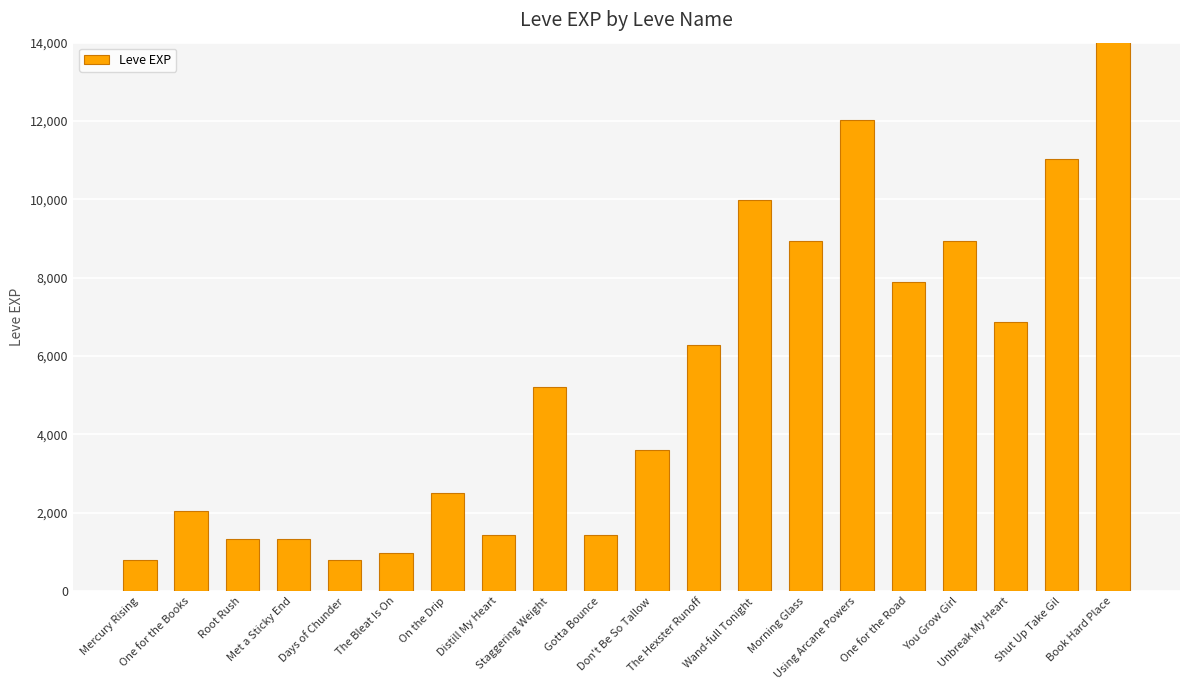

Reading left to right, transcribe all the data shown in this chart.

Mercury Rising=800	One for the Books=2040	Root Rush=1330	Met a Sticky End=1330	Days of Chunder=800	The Bleat Is On=980	On the Drip=2490	Distill My Heart=1420	Staggering Weight=5220	Gotta Bounce=1420	Don't Be So Tallow=3600	The Hexster Runoff=6280	Wand-full Tonight=9990	Morning Glass=8930	Using Arcane Powers=12030	One for the Road=7880	You Grow Girl=8930	Unbreak My Heart=6880	Shut Up Take Gil=11040	Book Hard Place=22790